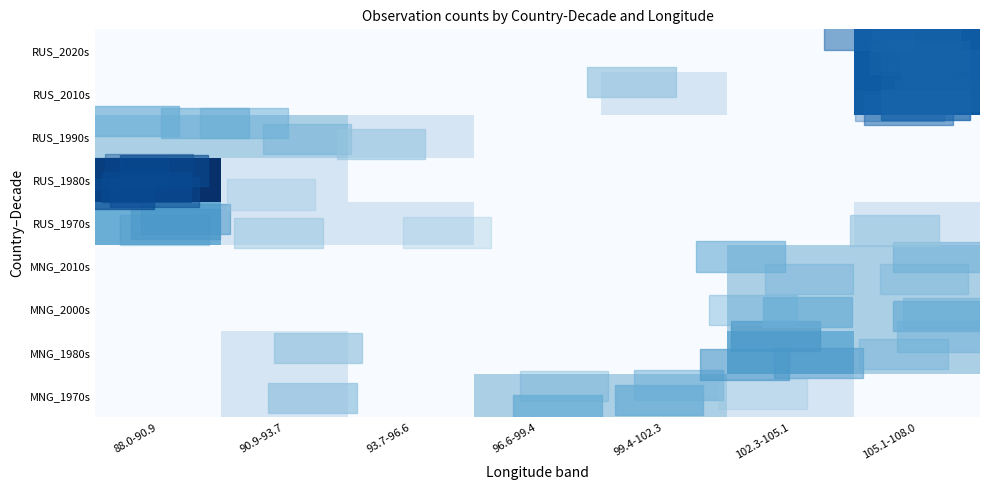

Reading left to right, transcribe all the data shown in this chart.

MNG_1970s: 88.0-90.9=0	90.9-93.7=1	93.7-96.6=0	96.6-99.4=2	99.4-102.3=2	102.3-105.1=1	105.1-108.0=0
MNG_1980s: 88.0-90.9=0	90.9-93.7=1	93.7-96.6=0	96.6-99.4=0	99.4-102.3=0	102.3-105.1=3	105.1-108.0=2
MNG_2000s: 88.0-90.9=0	90.9-93.7=0	93.7-96.6=0	96.6-99.4=0	99.4-102.3=0	102.3-105.1=2	105.1-108.0=2
MNG_2010s: 88.0-90.9=0	90.9-93.7=0	93.7-96.6=0	96.6-99.4=0	99.4-102.3=0	102.3-105.1=2	105.1-108.0=2
RUS_1970s: 88.0-90.9=3	90.9-93.7=1	93.7-96.6=1	96.6-99.4=0	99.4-102.3=0	102.3-105.1=0	105.1-108.0=1
RUS_1980s: 88.0-90.9=6	90.9-93.7=1	93.7-96.6=0	96.6-99.4=0	99.4-102.3=0	102.3-105.1=0	105.1-108.0=0
RUS_1990s: 88.0-90.9=2	90.9-93.7=2	93.7-96.6=1	96.6-99.4=0	99.4-102.3=0	102.3-105.1=0	105.1-108.0=0
RUS_2010s: 88.0-90.9=0	90.9-93.7=0	93.7-96.6=0	96.6-99.4=0	99.4-102.3=1	102.3-105.1=0	105.1-108.0=5
RUS_2020s: 88.0-90.9=0	90.9-93.7=0	93.7-96.6=0	96.6-99.4=0	99.4-102.3=0	102.3-105.1=0	105.1-108.0=5